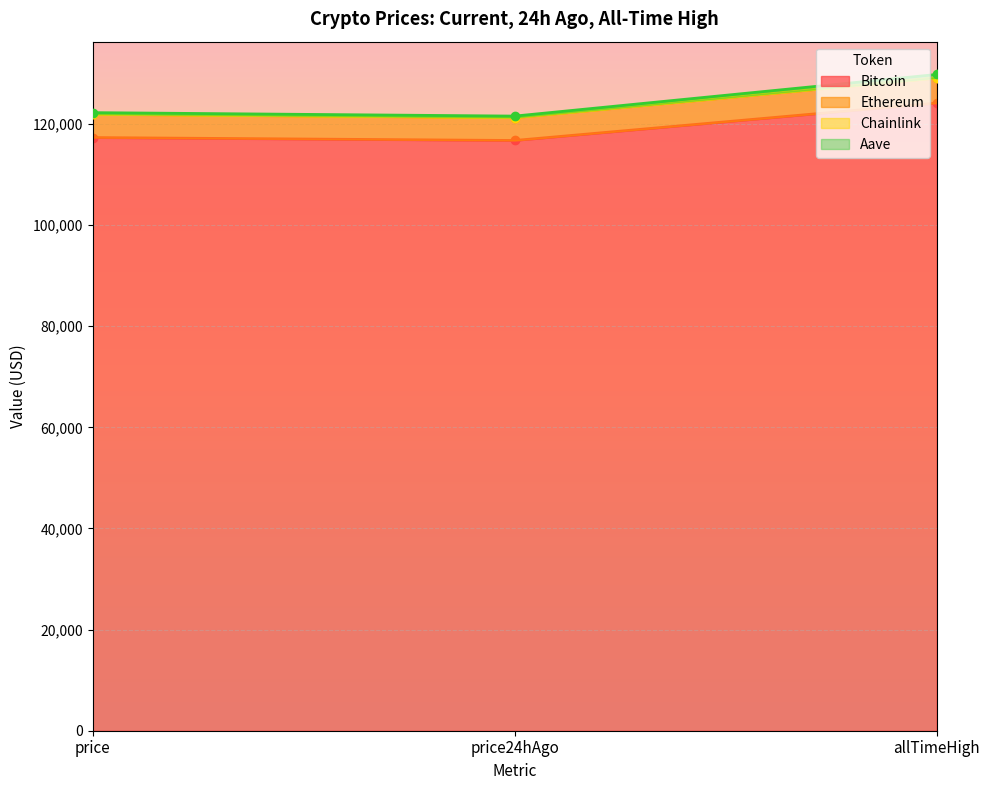

What is the maximum value for Bitcoin?

124128